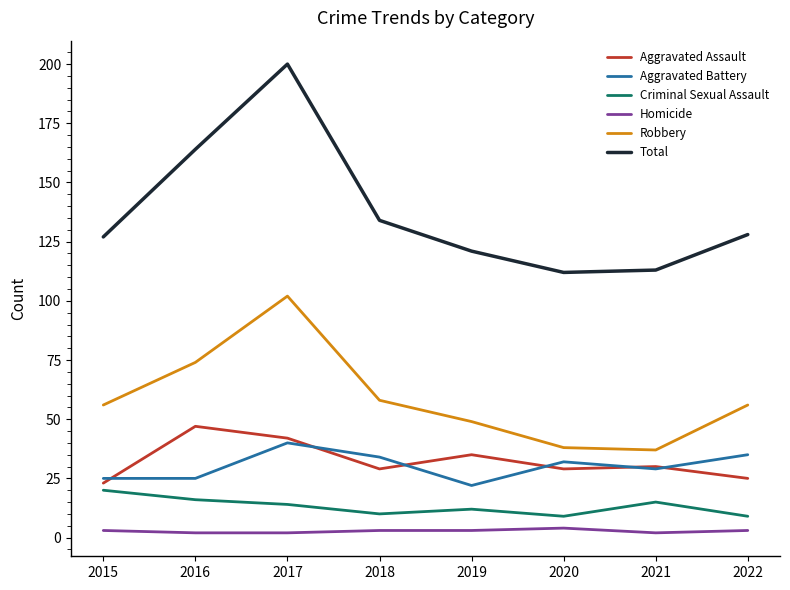

Is the value of Total at 2015 greater than the value of Aggravated Battery at 2022?

Yes